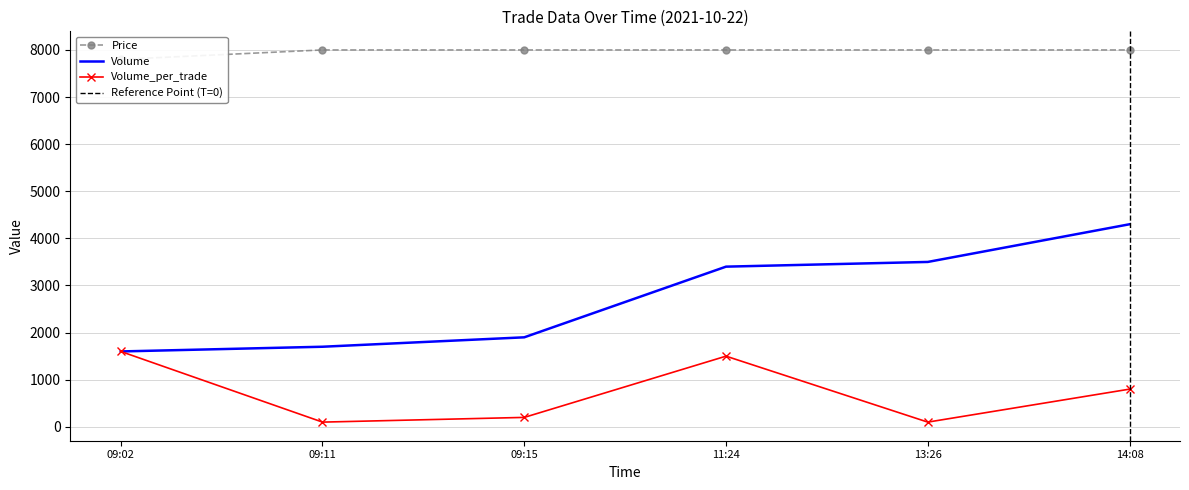

What is the spread (max minus min) of values at 11:24?

6500